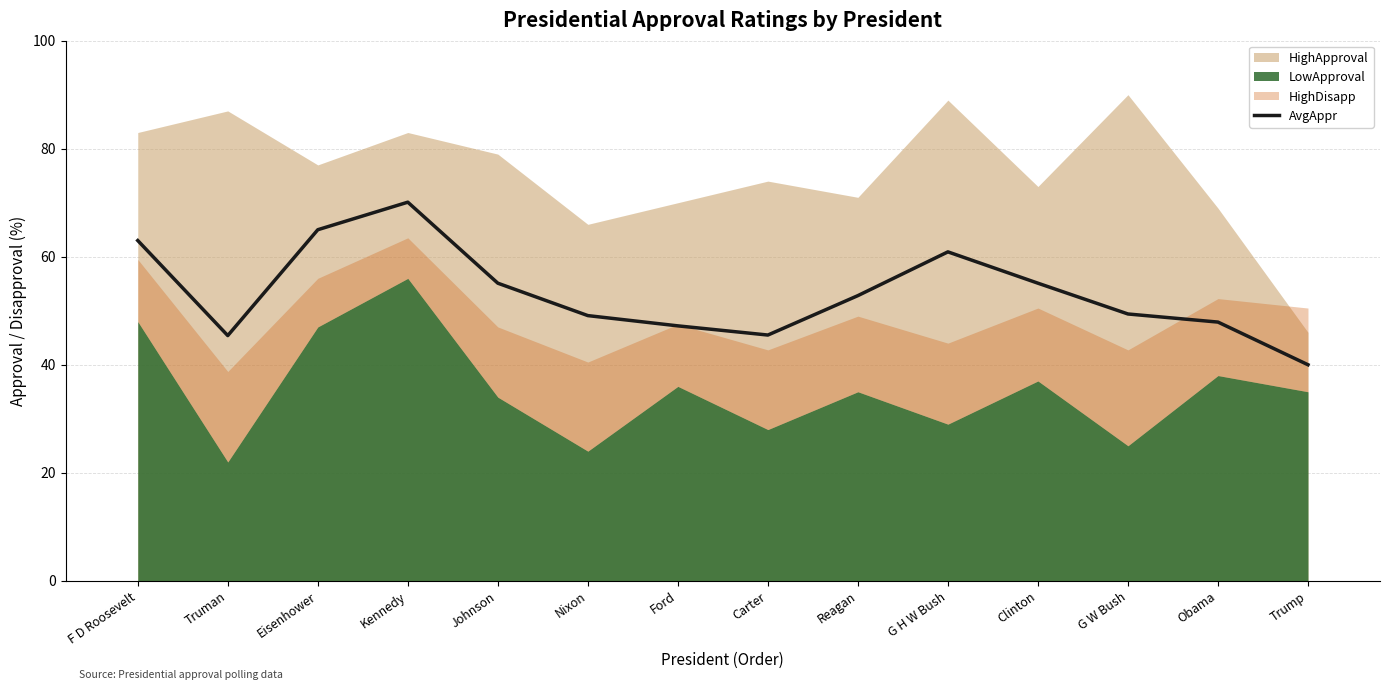

The chart shows a value of 65.9 at G W Bush. True or false?

False